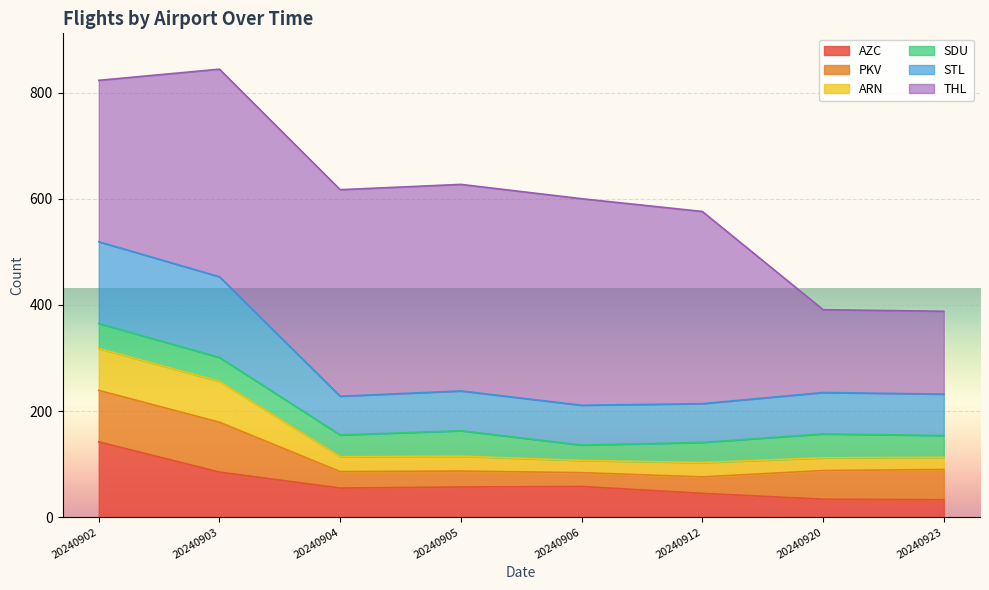

Between 20240903 and 20240905, which is larger?

20240903